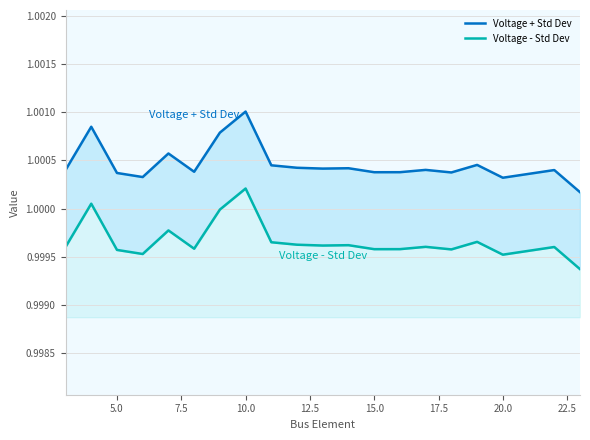

What are all the series names shown in the legend?

Voltage + Std Dev, Voltage - Std Dev